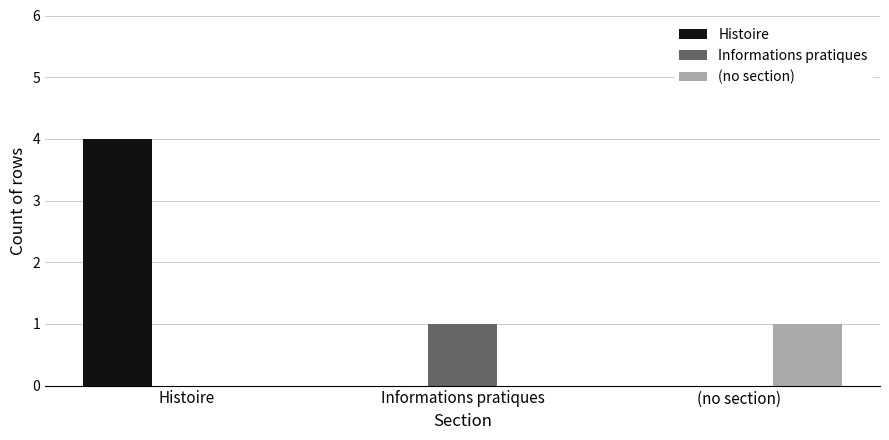

How many groups of bars are there?

3